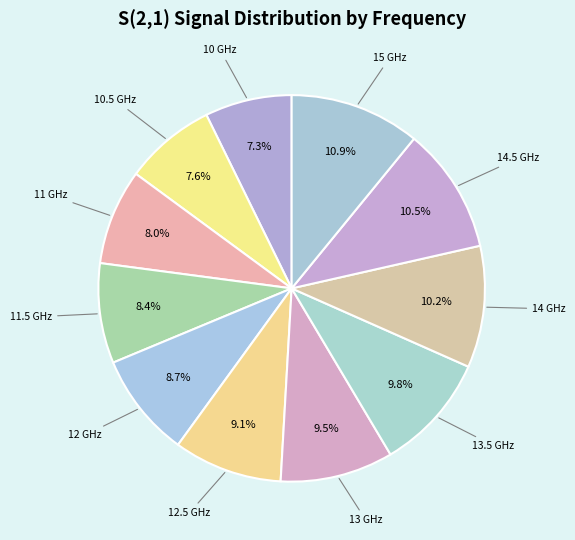

Between 12 GHz and 11 GHz, which is larger?

12 GHz